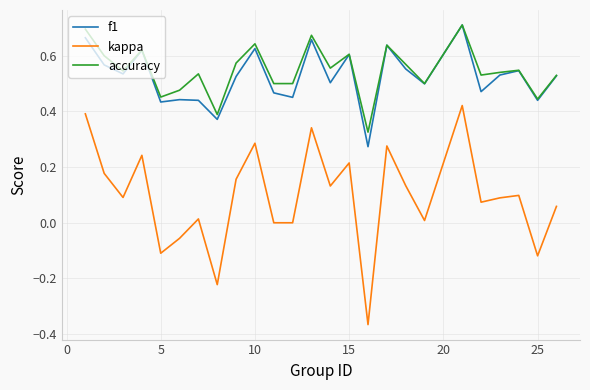

True or false: kappa and f1 cross at least once.

False